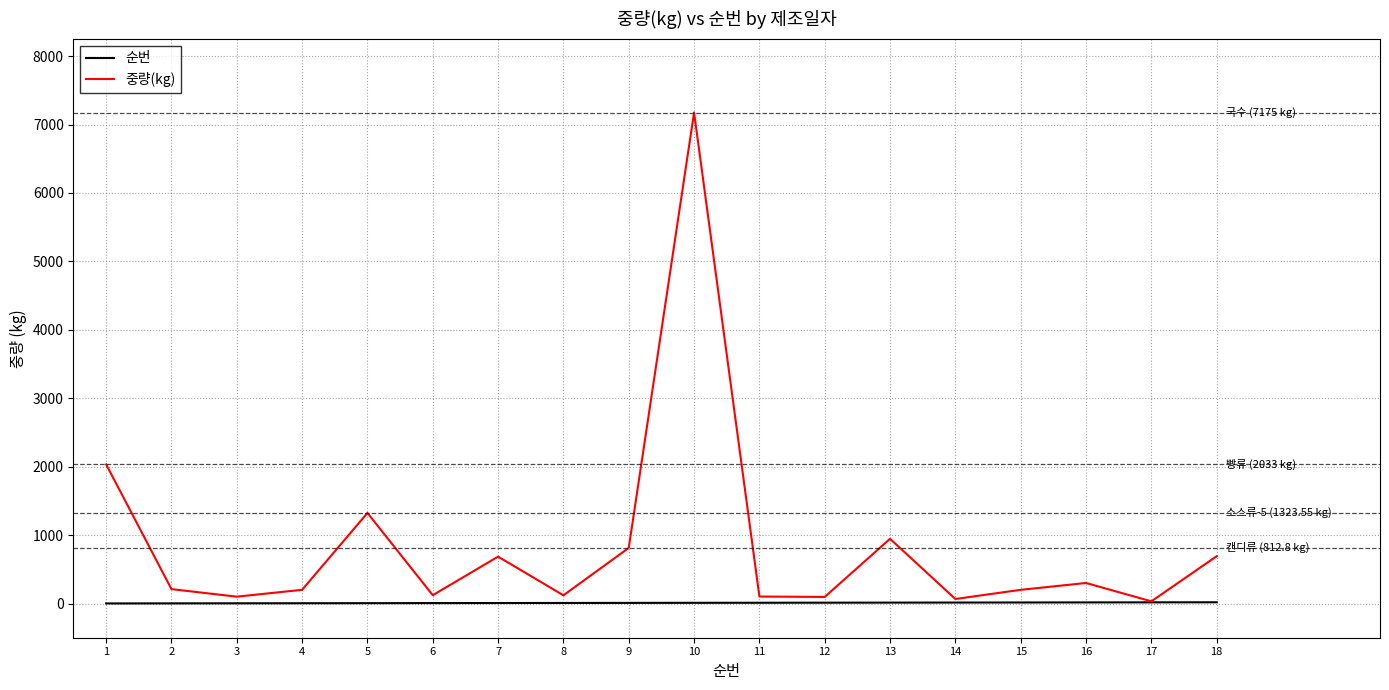

What is the maximum value shown in the chart?

7175.0